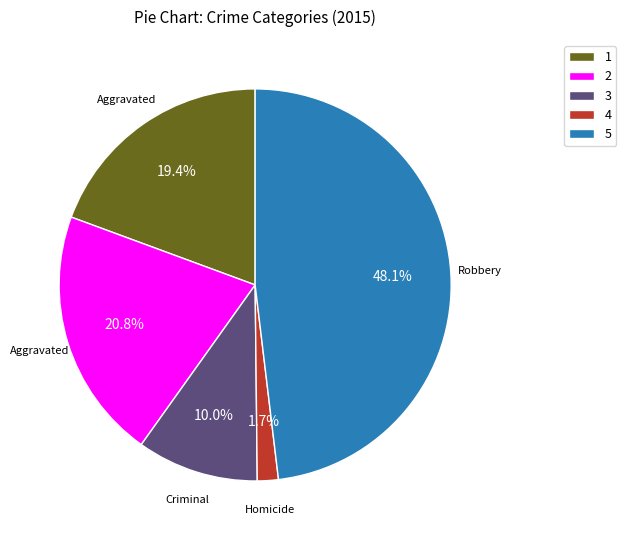

What is the largest slice in the pie chart?

5